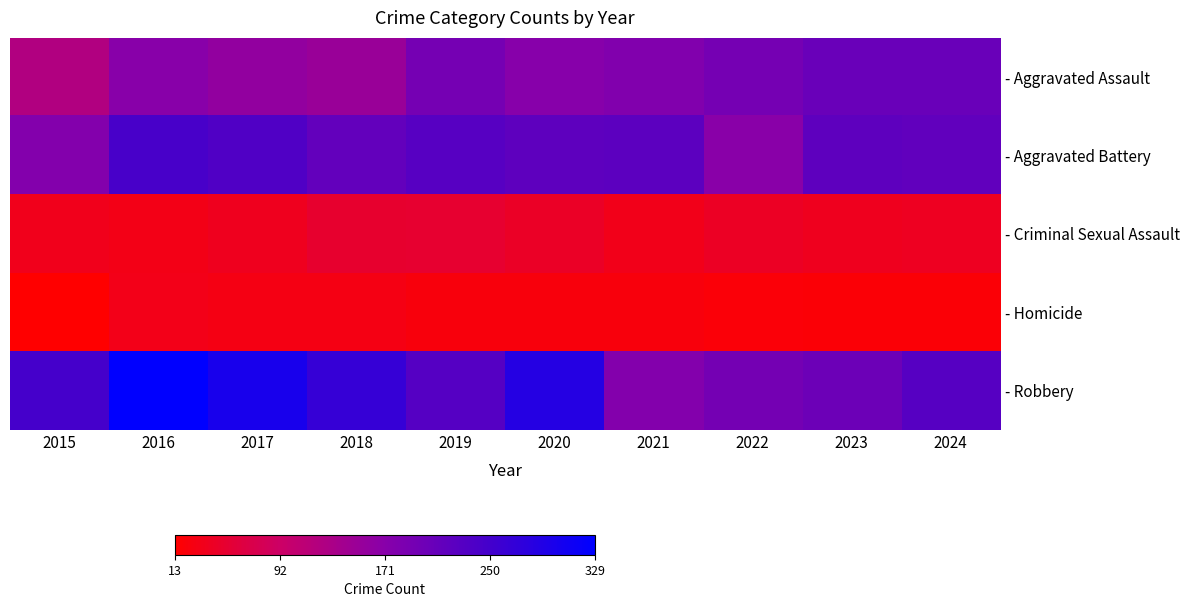

What is the difference between the maximum and minimum values in the - Homicide series?

19